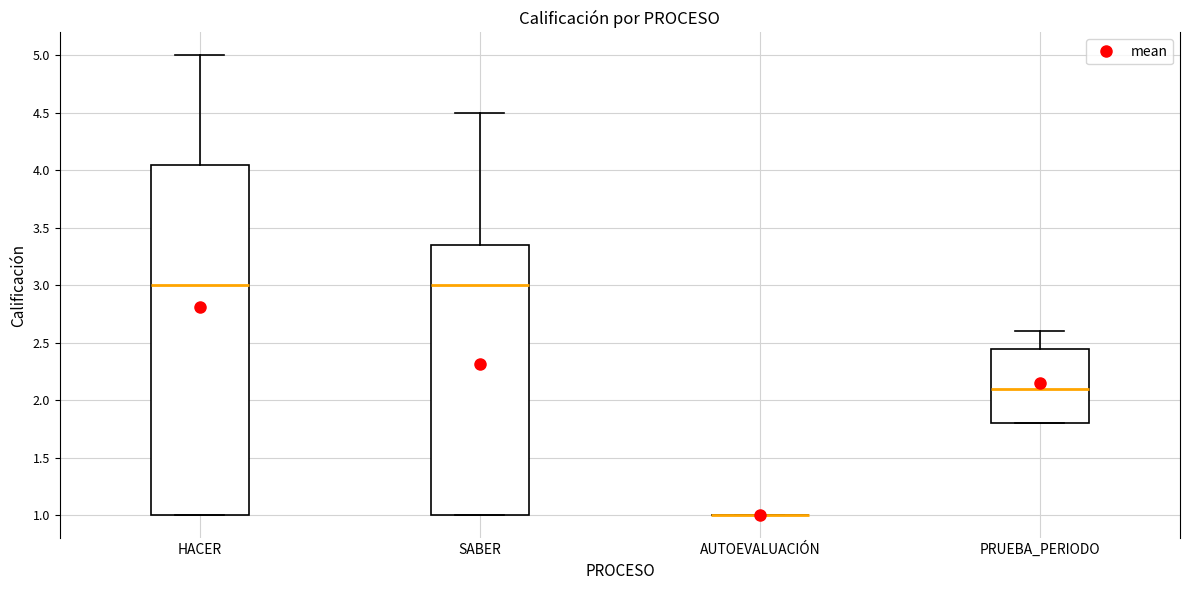

Reading left to right, transcribe this box plot: for each box, give where its median line is, the range the box spans, and where its two whiskers end, as read against the y-axis. The values are not printed on the chart, so give them approximately, as read against the axis.

HACER: median 3.00, box 1.00 to 4.05, whiskers 1.00 to 5.00
SABER: median 3.00, box 1.00 to 3.35, whiskers 1.00 to 4.50
AUTOEVALUACIÓN: box collapsed to a line at 1.00, whiskers 1.00 to 1.00
PRUEBA_PERIODO: median 2.10, box 1.80 to 2.45, whiskers 1.80 to 2.60